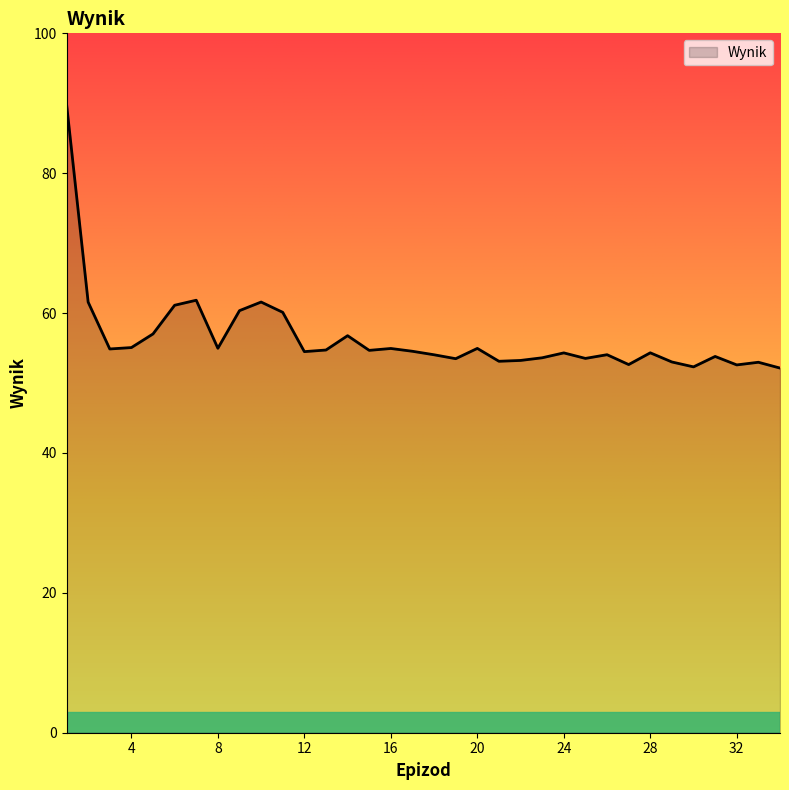

What is the difference between the maximum and minimum values?

37.8